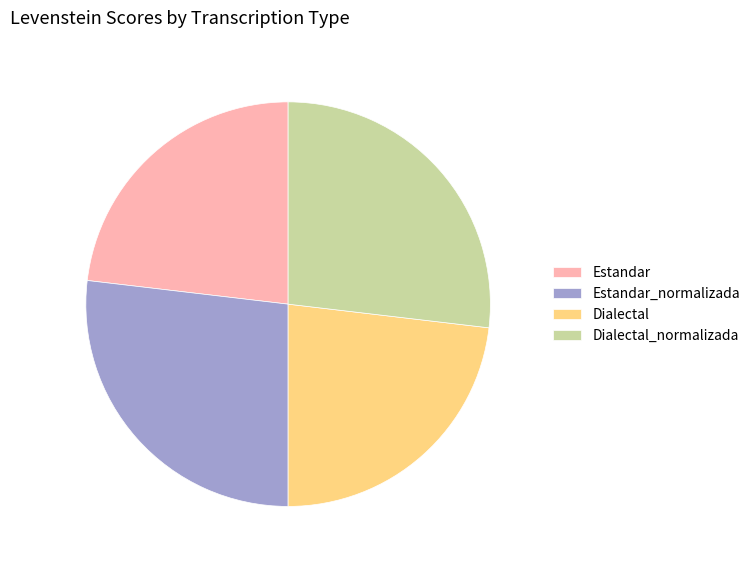

The Dialectal_normalizada slice represents 27% of the pie. True or false?

True